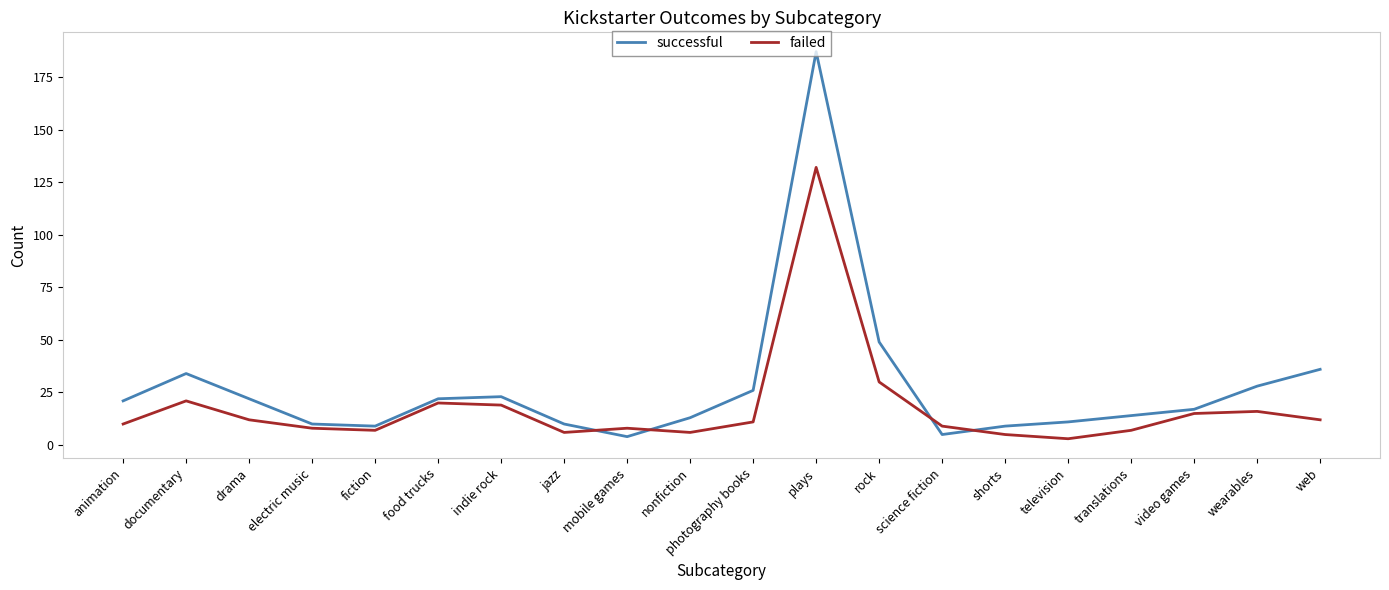

What is the sum of all successful values?

550